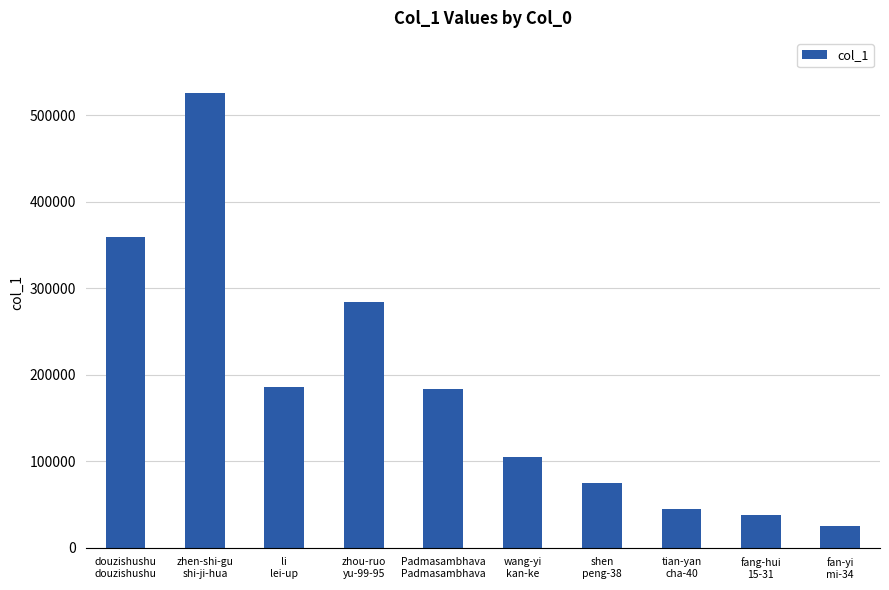

What is the average value?

182818